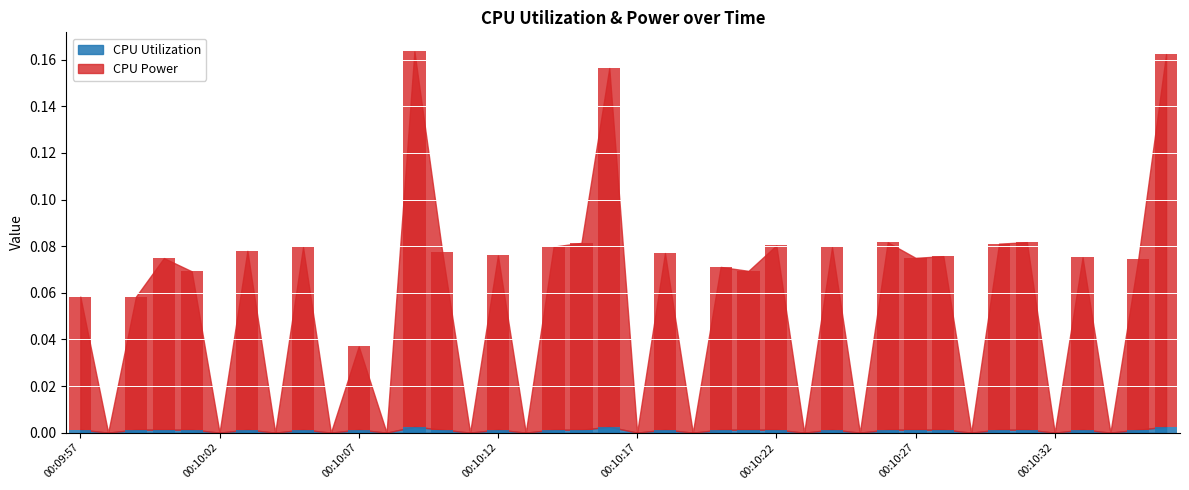

At which category is the sum across all series the highest?

00:10:09